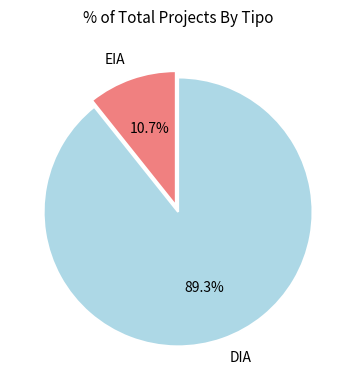

What percentage is the DIA slice, to the nearest percent?

89%